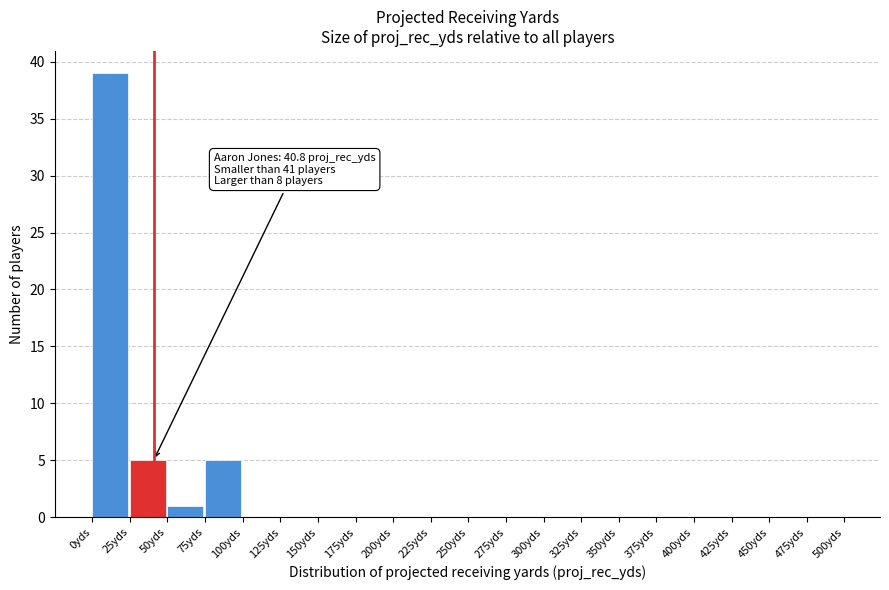

Which range on the x-axis has the tallest bar?

0 to 25